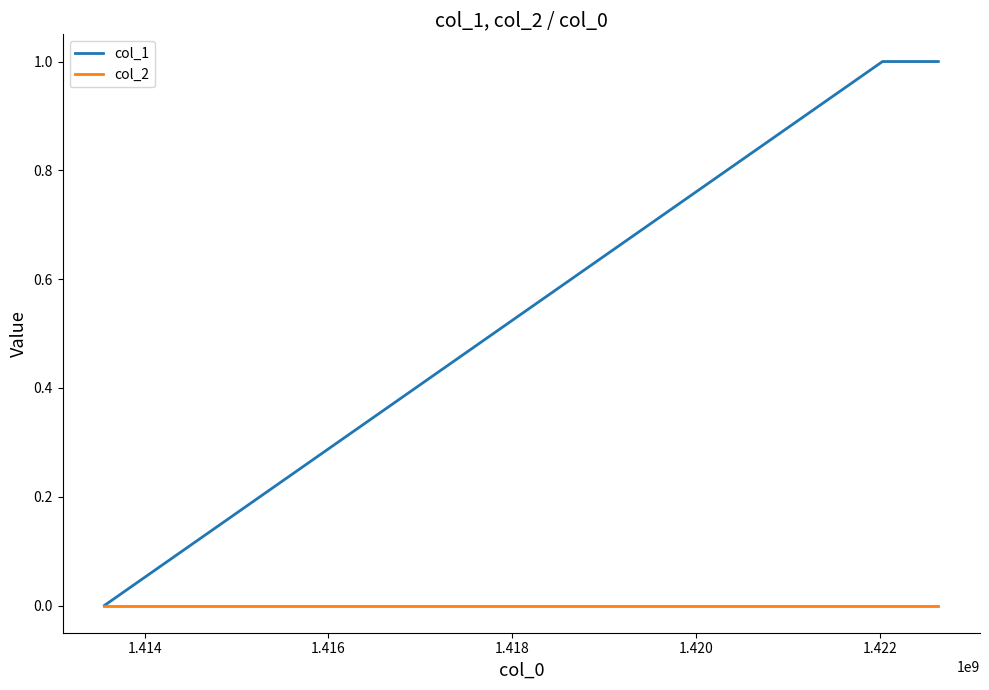

Which series has the largest total across all categories?

col_1